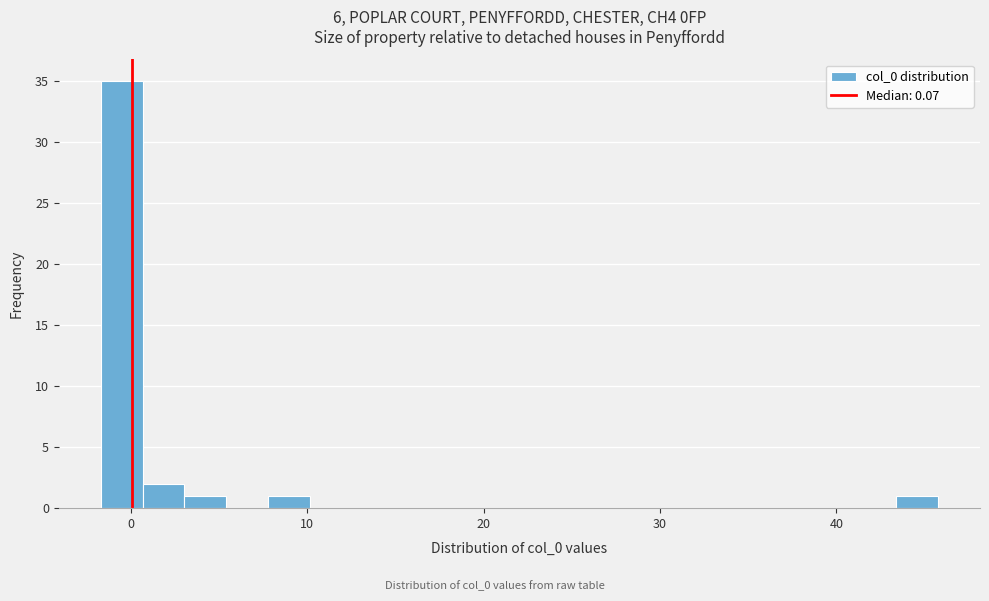

Read against the x-axis, roughly where is the centre of the tallest bar?

-1